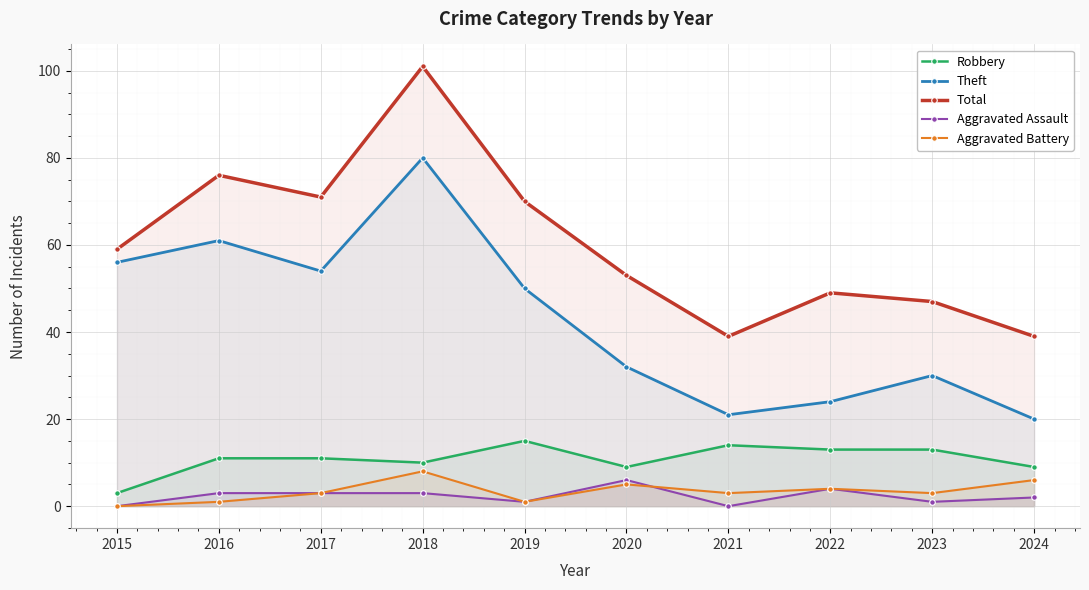

Rank the series at 2023 from lowest to highest value.

Aggravated Assault, Aggravated Battery, Robbery, Theft, Total